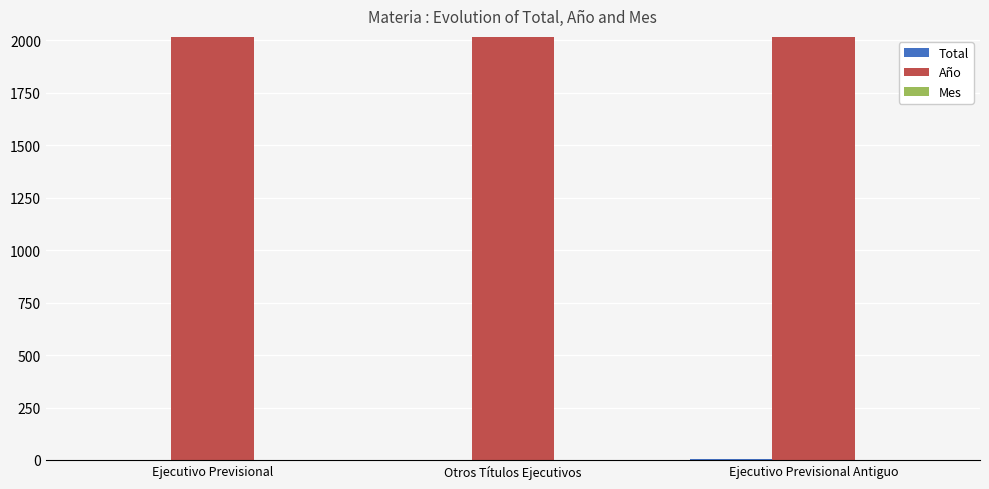

Which series has the largest total across all categories?

Año